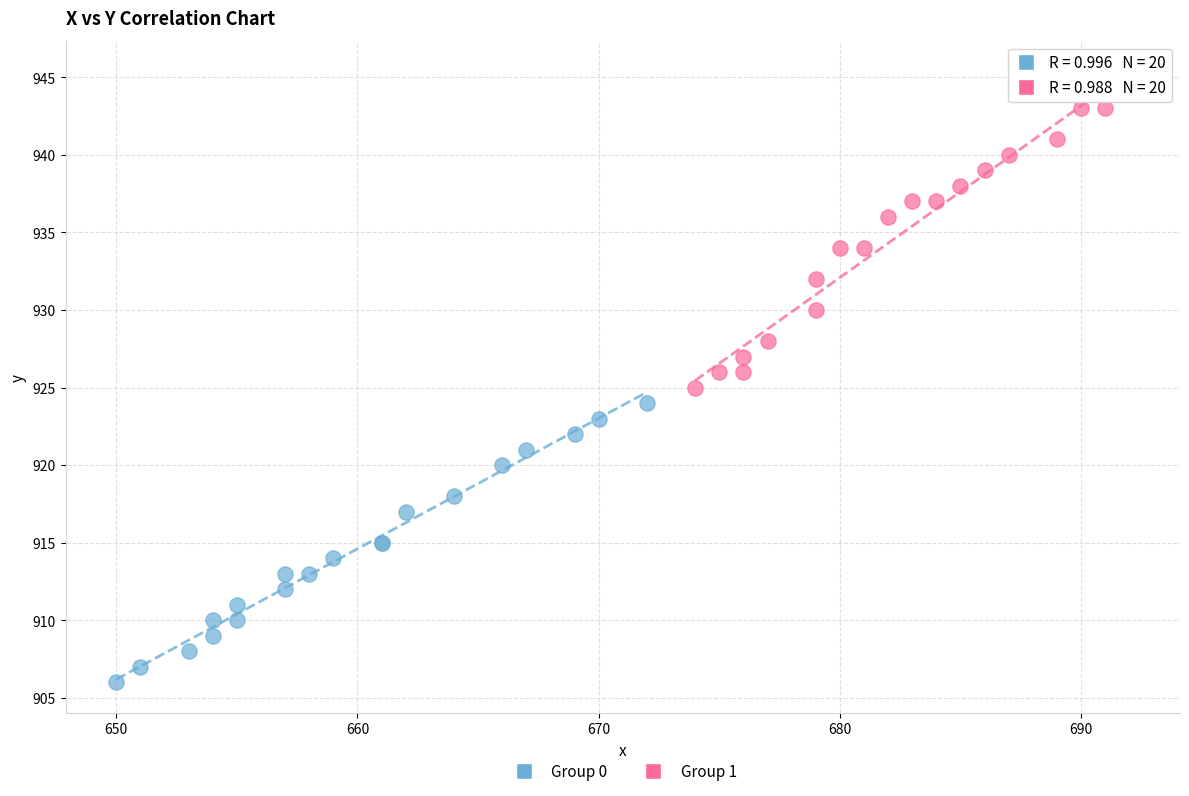

Which series reaches the maximum Y coordinate?

Group 1